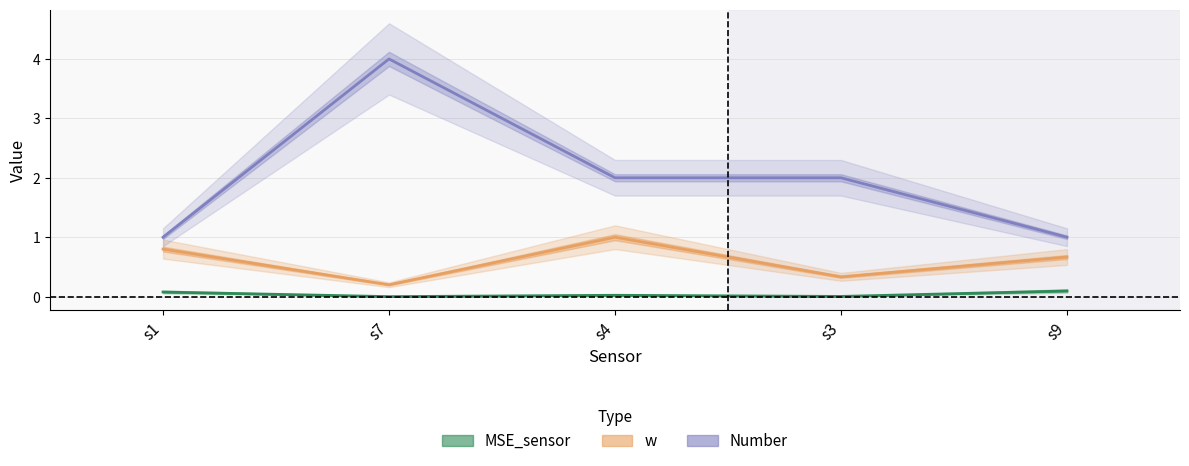

What is the total value across all series at s4?

3.0